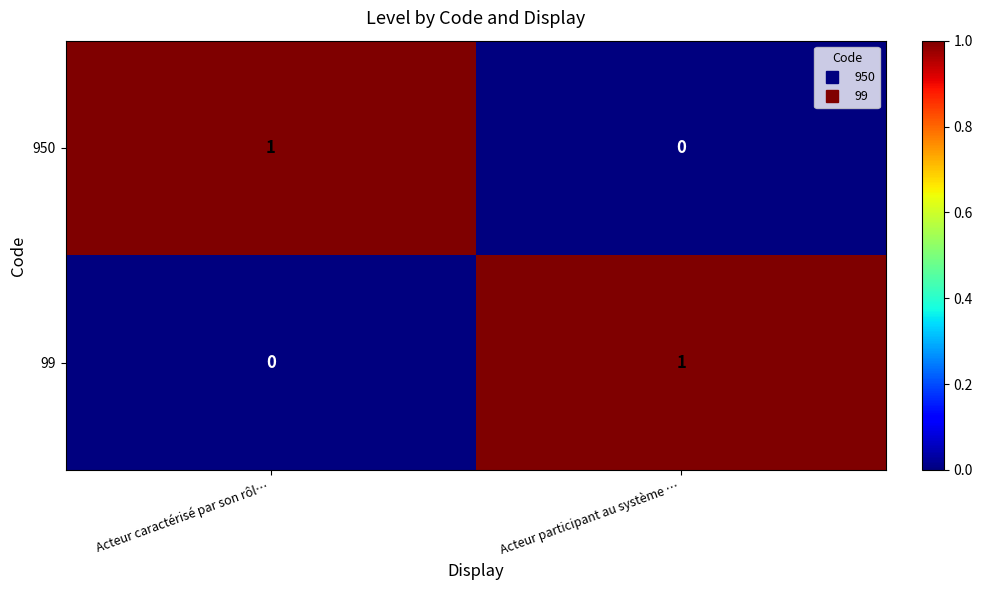

Rank the series at Acteur caractérisé par son rôl… from lowest to highest value.

99, 950